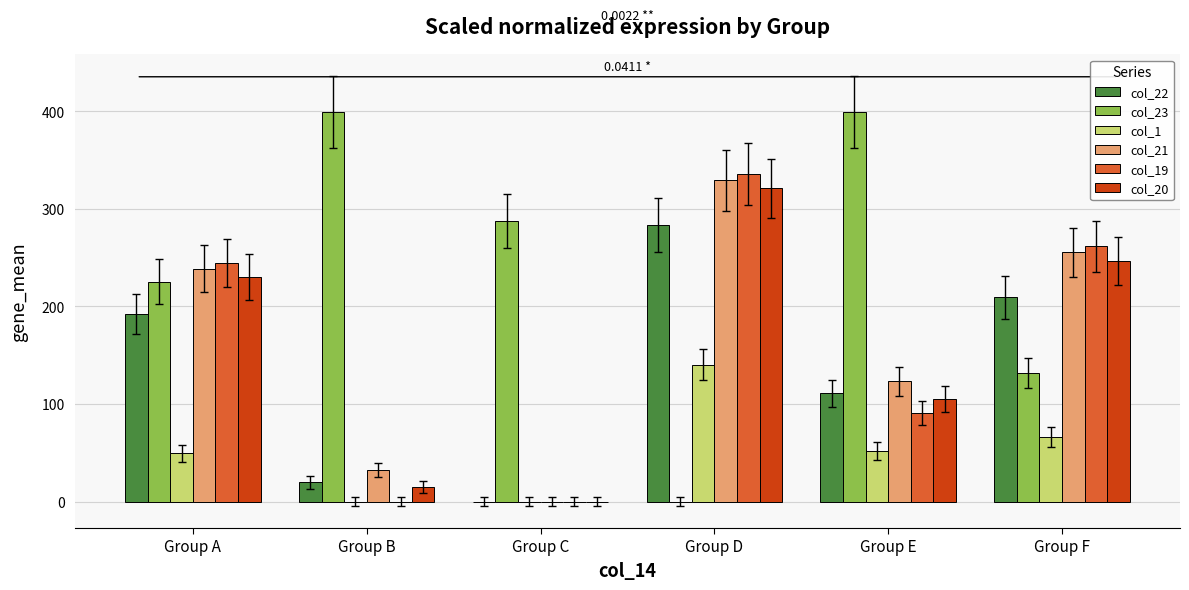

The col_19 series shows 261.5 at Group F. True or false?

True